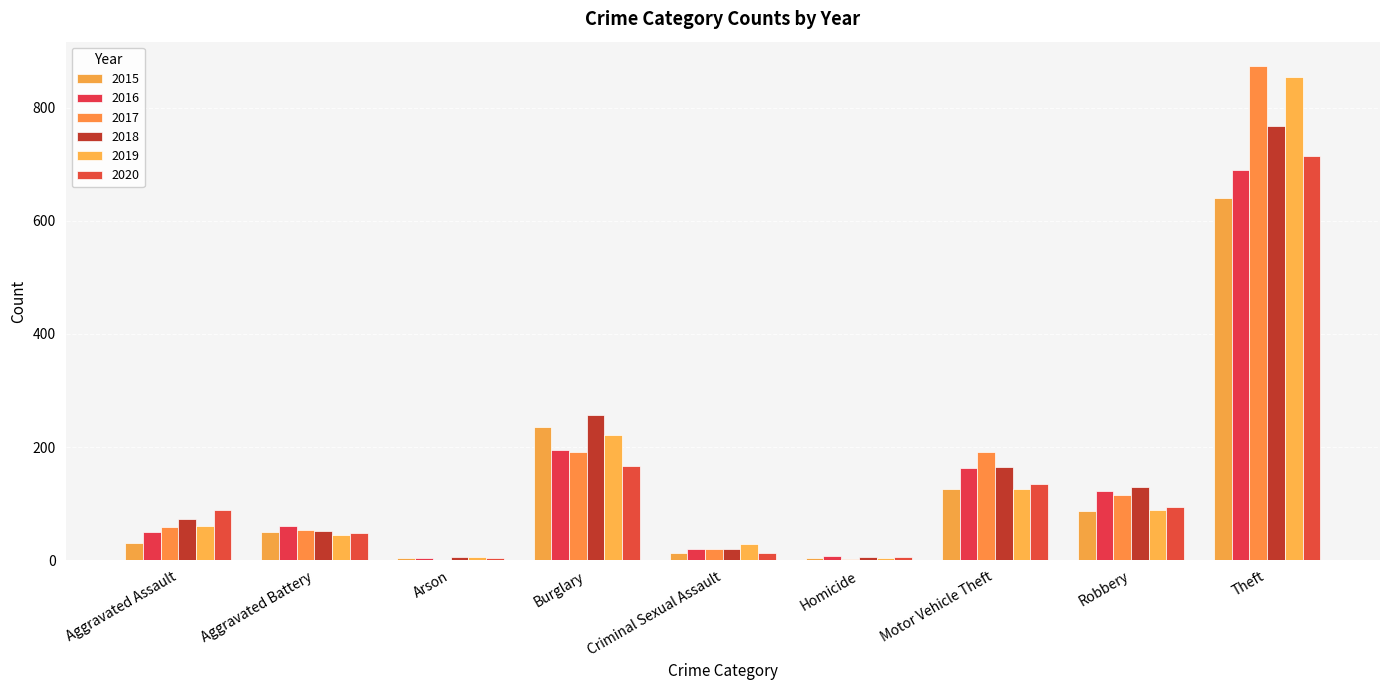

How many distinct data groups are displayed?

6